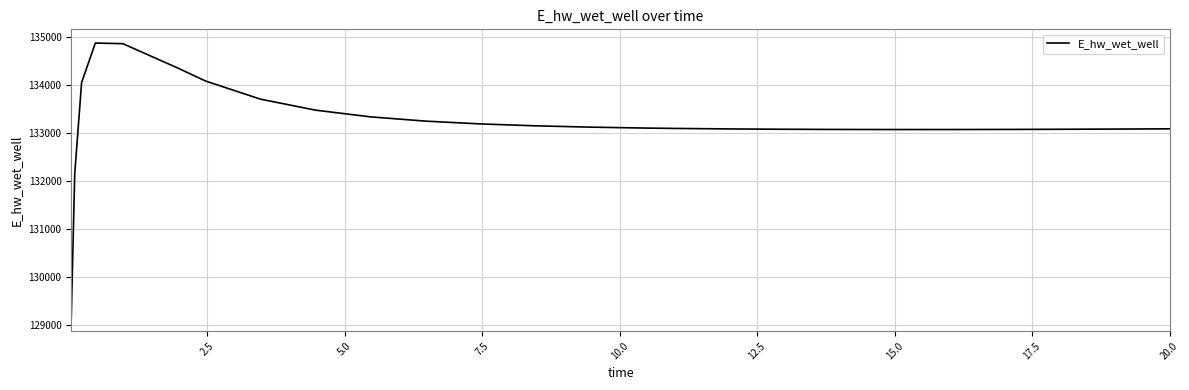

What is the smallest value displayed?

129163.9